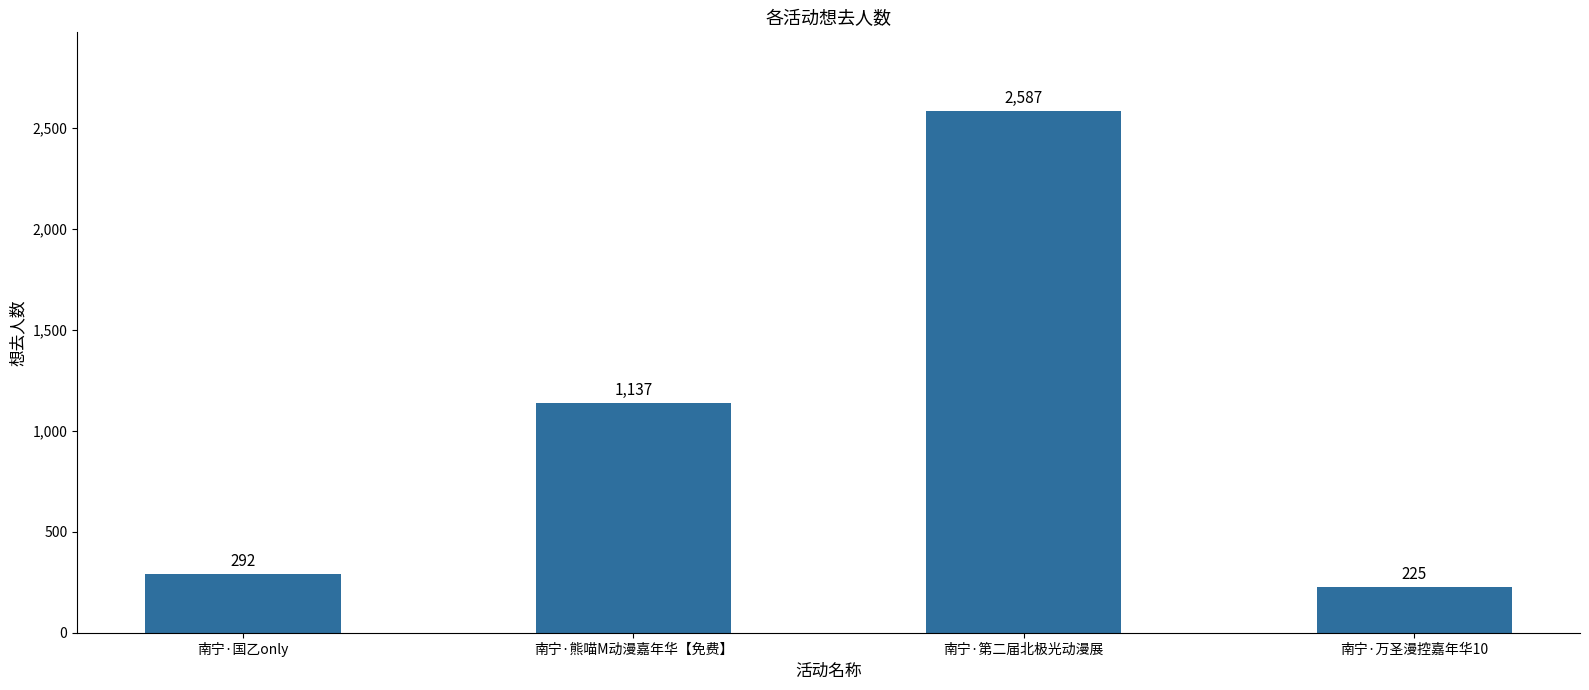

Where is the data nearest to the value 1406?

南宁·熊喵M动漫嘉年华【免费】